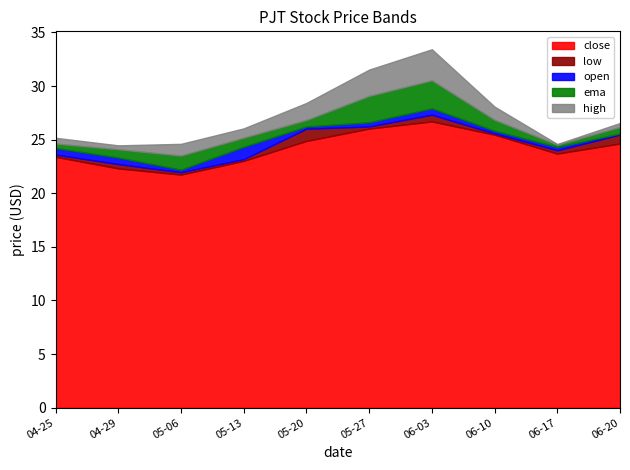

What is the minimum value for close?

21.7